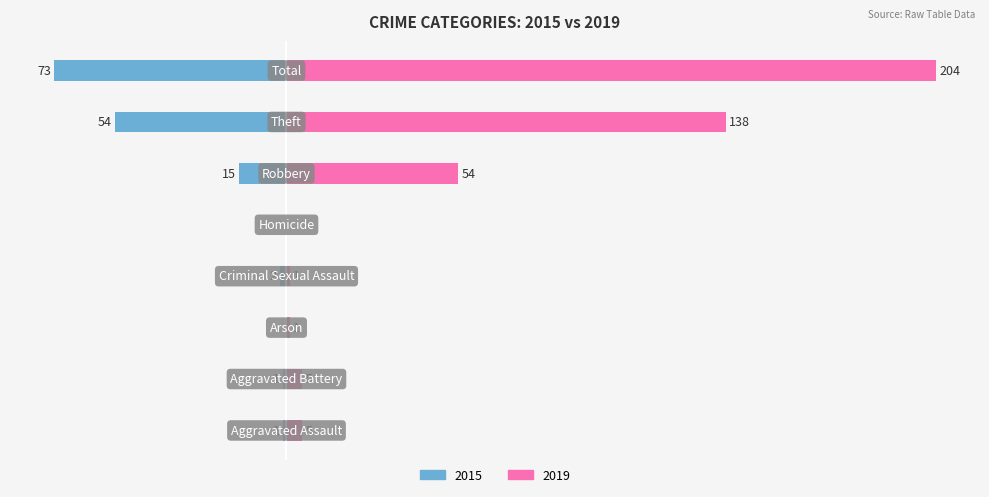

Reading left to right, transcribe all the data shown in this chart.

Left (2015): Aggravated Assault=-1	Aggravated Battery=-1	Arson=0	Criminal Sexual Assault=-2	Homicide=0	Robbery=-15	Theft=-54	Total=-73
Right (2019): Aggravated Assault=5	Aggravated Battery=5	Arson=1	Criminal Sexual Assault=1	Homicide=0	Robbery=54	Theft=138	Total=204